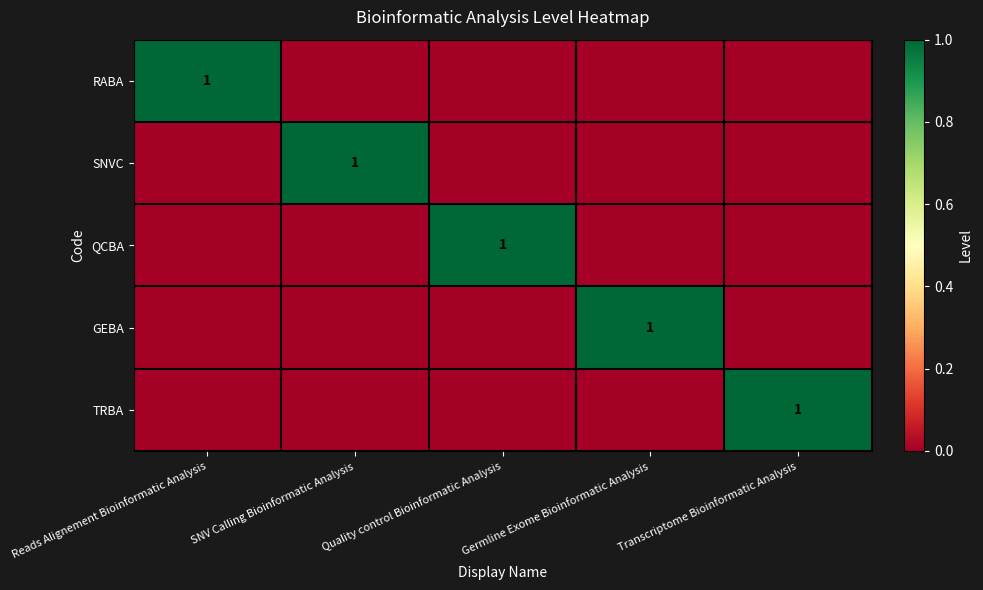

True or false: SNVC has a value of 1 at SNV Calling Bioinformatic Analysis.

True